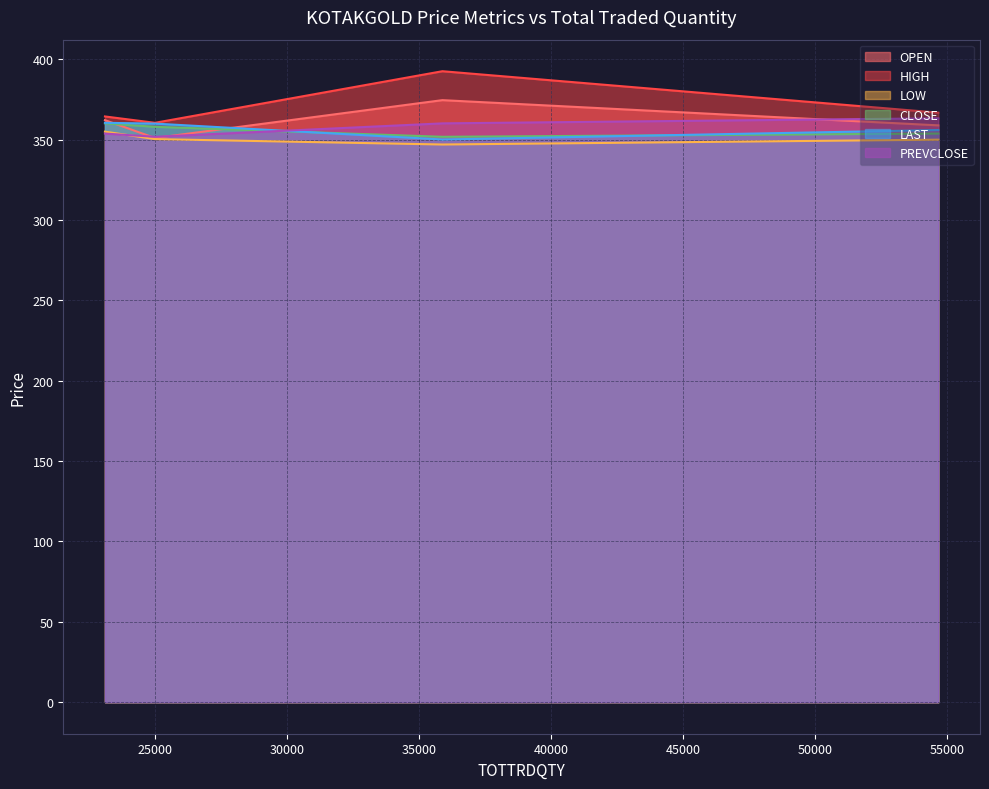

Rank the series by their maximum value, from highest to lowest.

HIGH, OPEN, PREVCLOSE, LAST, CLOSE, LOW